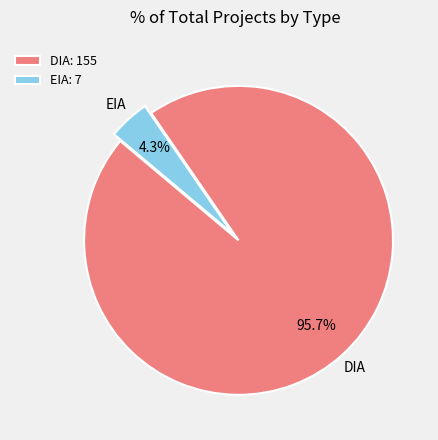

The DIA slice represents 96% of the pie. True or false?

True